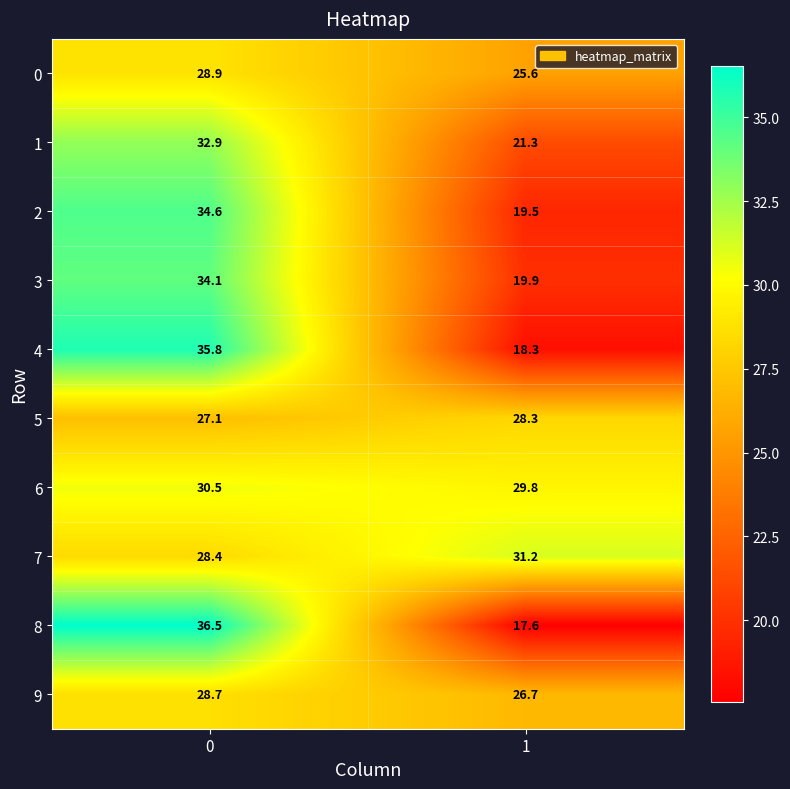

True or false: 3 has a value of 19.9 at 1.

True